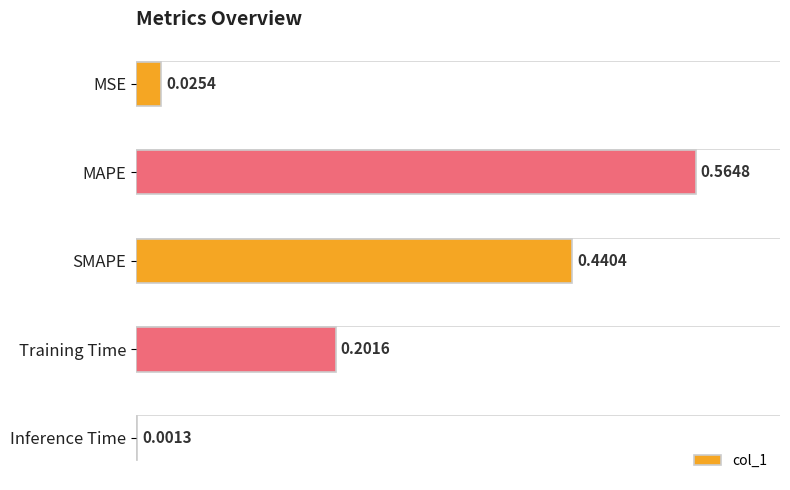

Which has a higher value, MSE or Training Time?

Training Time